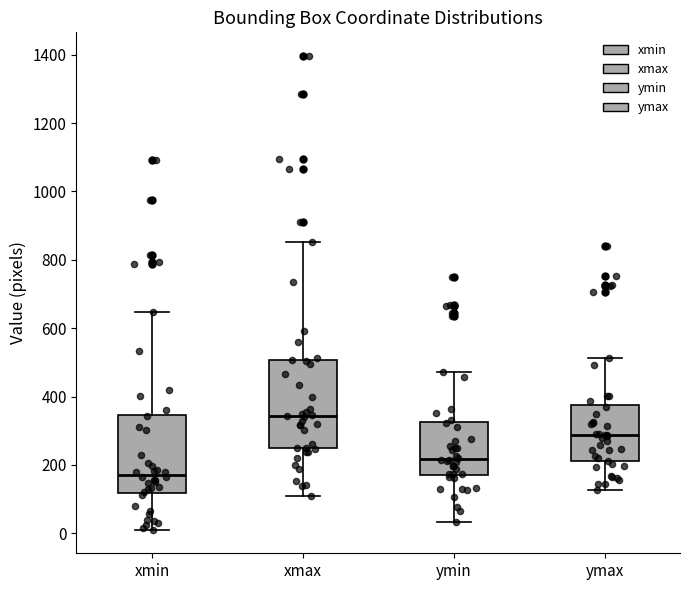

Where is the upper edge of the box for ymin on the y-axis? The values are not printed on the chart, so give them approximately, as read against the axis.

320